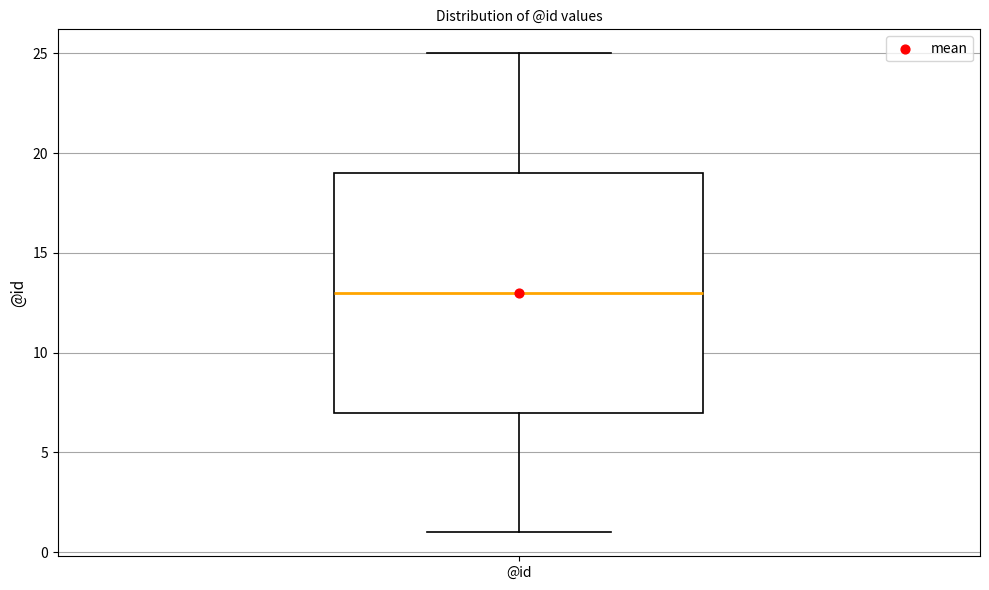

Where does the lower whisker of the box for @id end on the y-axis? The values are not printed on the chart, so give them approximately, as read against the axis.

1